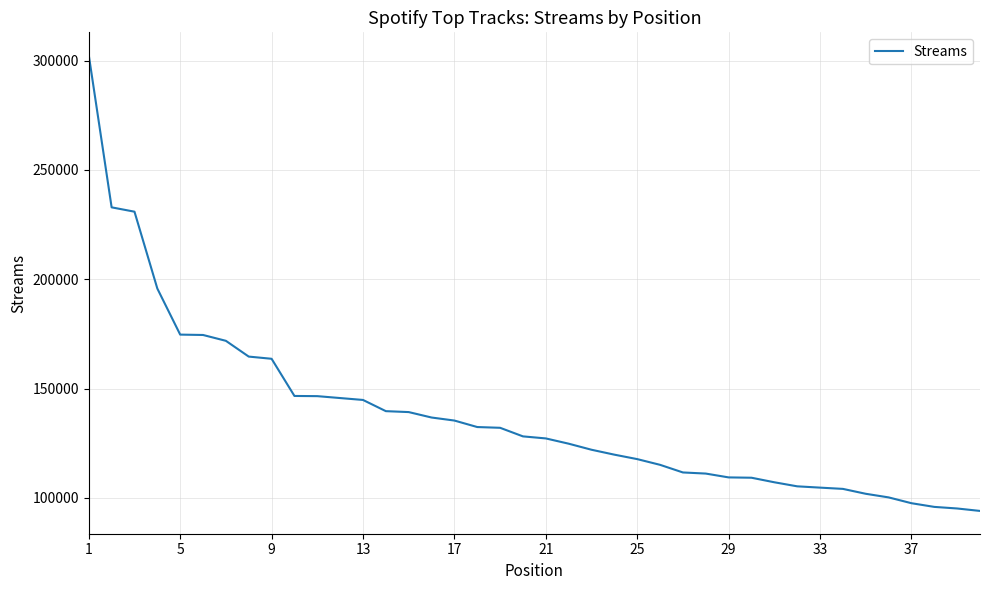

What is the average value?

137854